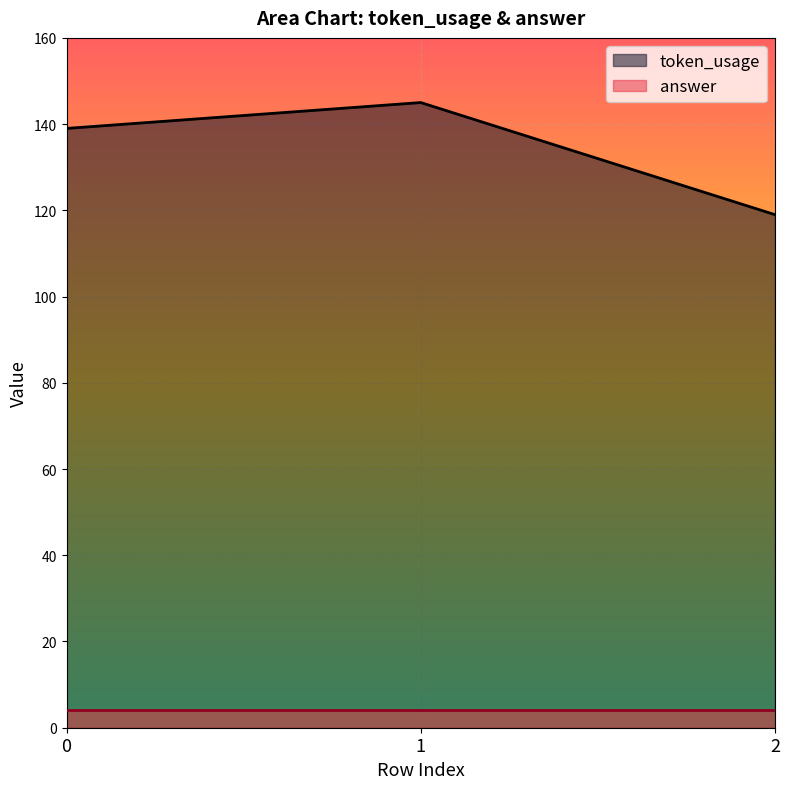

Reading right to left, what are all the values shown in this chart?

2=119	1=145	0=139